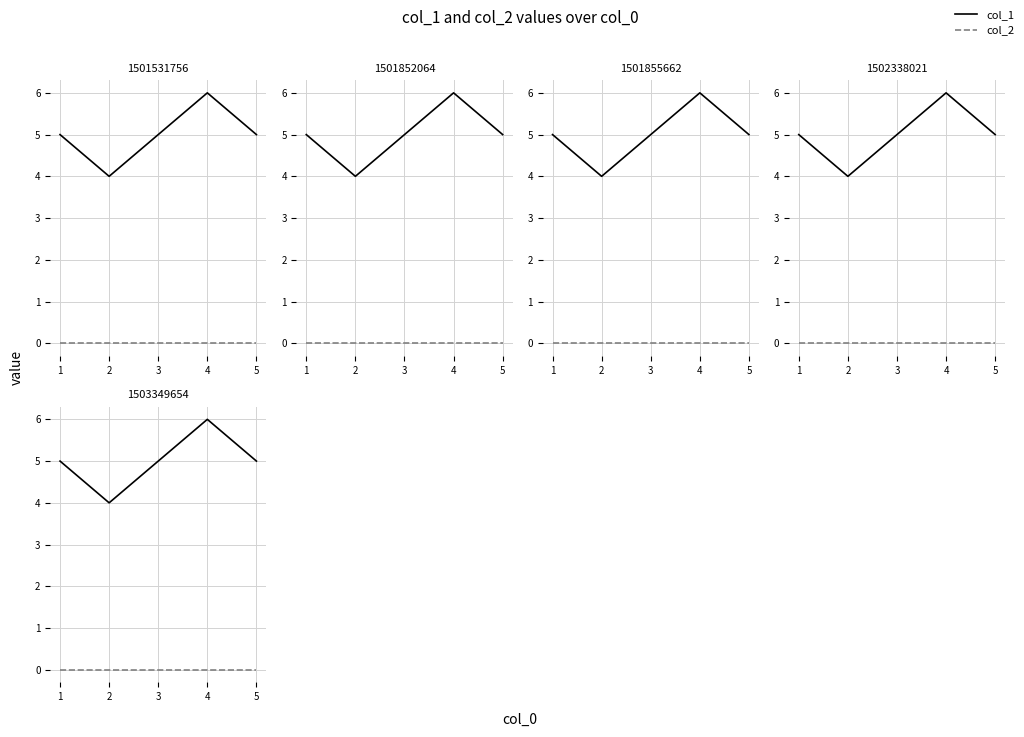

How many lines are shown in the chart?

2